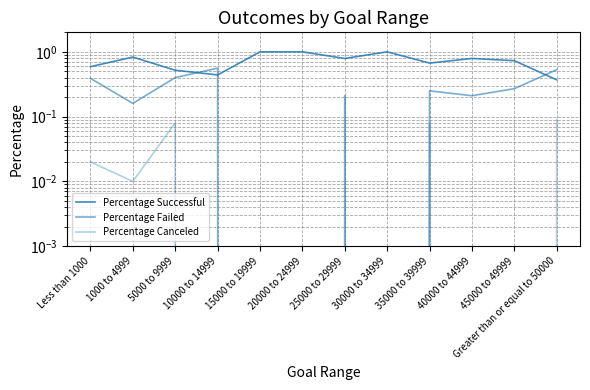

What is the average value of the Percentage Failed series?

0.2